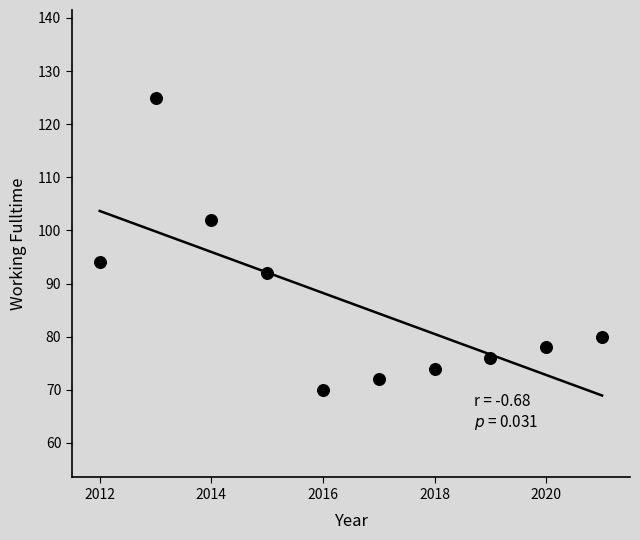

What is the average X value?

2016